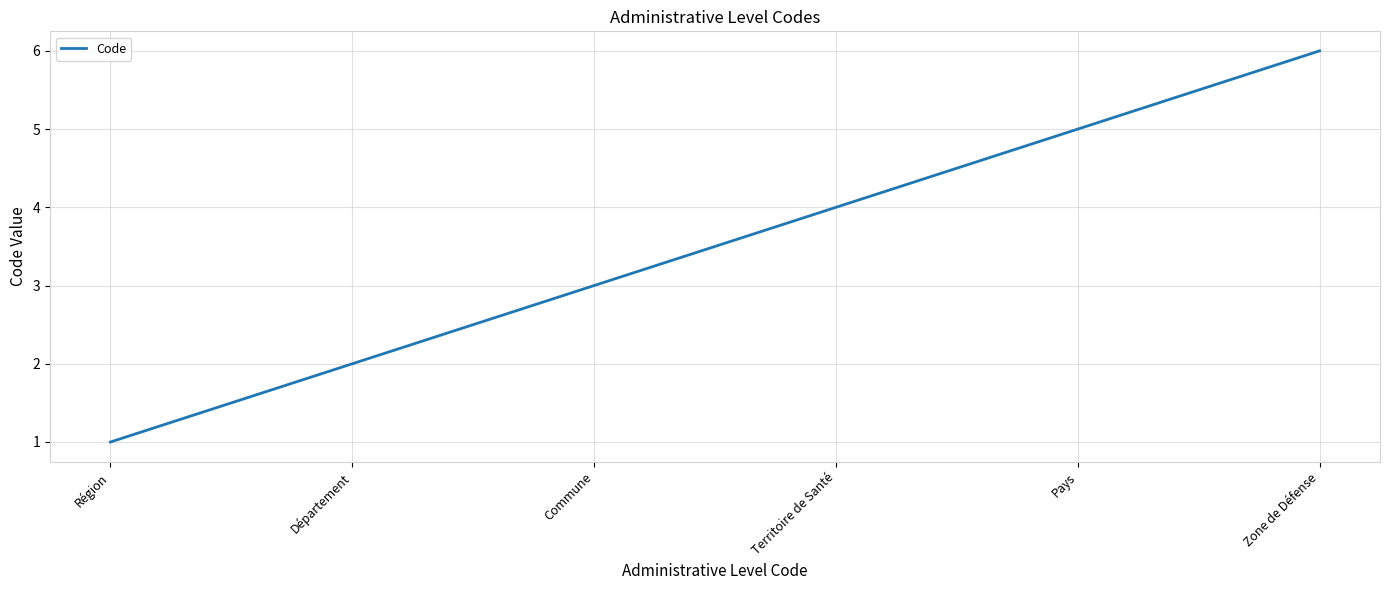

List the labels in order of value, smallest first.

Région, Département, Commune, Territoire de Santé, Pays, Zone de Défense